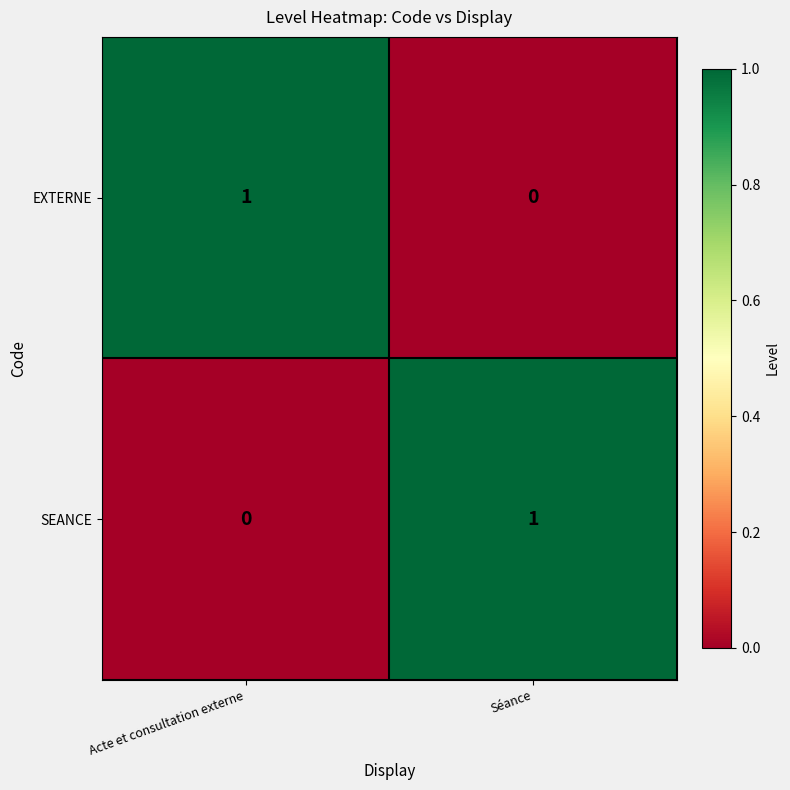

Which category has the highest value in the EXTERNE series?

Acte et consultation externe